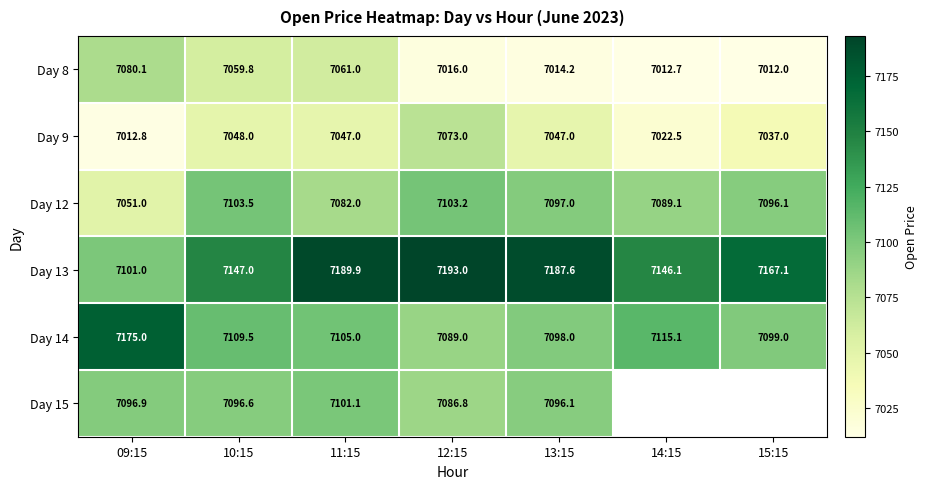

Is the value of Day 15 at 10:15 greater than the value of Day 8 at 13:15?

Yes